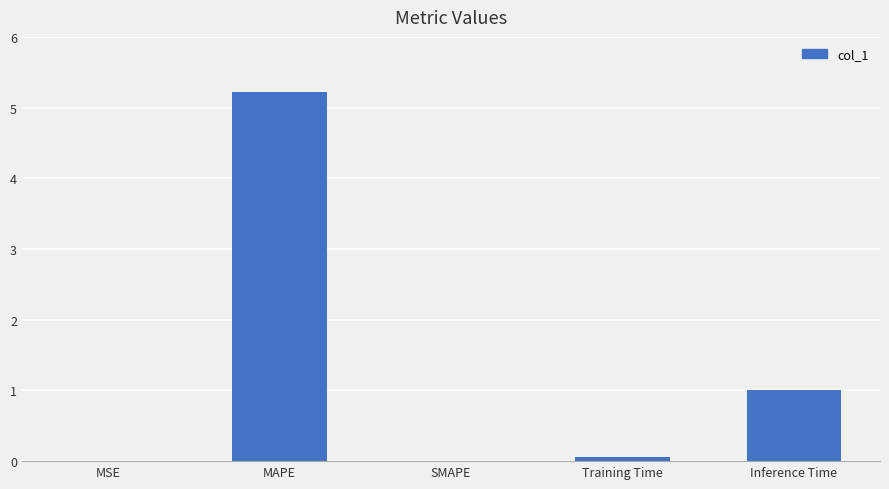

What is the average value?

1.3